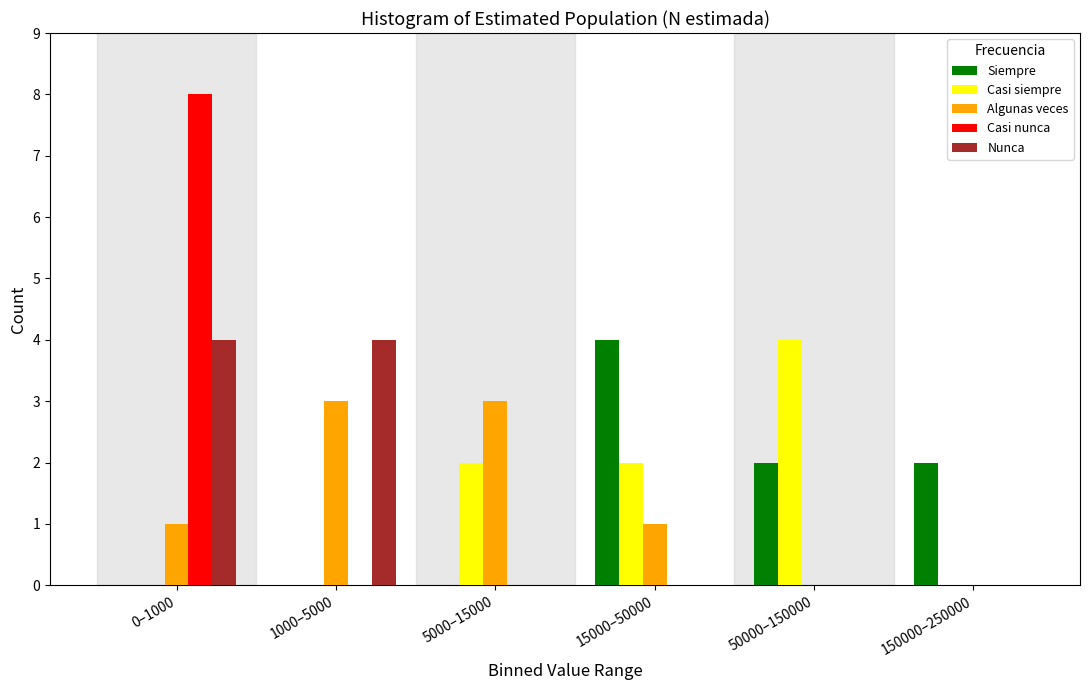

Reading right to left, what are all the values shown in this chart?

Siempre: 150000–250000=2	50000–150000=2	15000–50000=4	5000–15000=0	1000–5000=0	0–1000=0
Casi siempre: 150000–250000=0	50000–150000=4	15000–50000=2	5000–15000=2	1000–5000=0	0–1000=0
Algunas veces: 150000–250000=0	50000–150000=0	15000–50000=1	5000–15000=3	1000–5000=3	0–1000=1
Casi nunca: 150000–250000=0	50000–150000=0	15000–50000=0	5000–15000=0	1000–5000=0	0–1000=8
Nunca: 150000–250000=0	50000–150000=0	15000–50000=0	5000–15000=0	1000–5000=4	0–1000=4